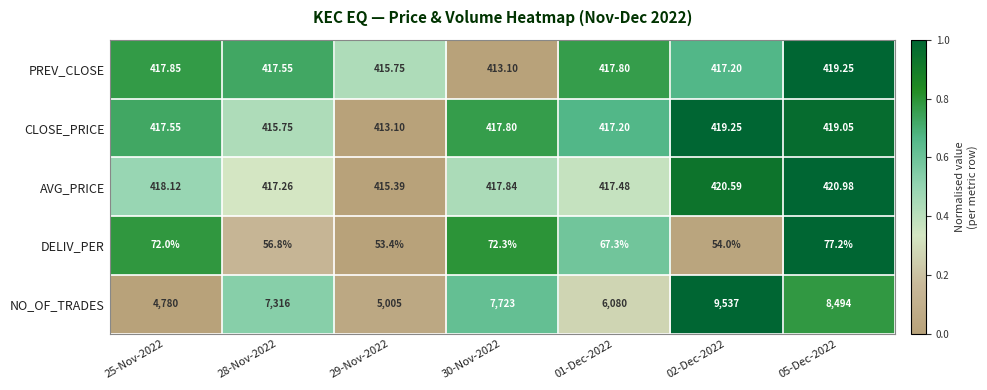

Which series has the largest range (max minus min)?

NO_OF_TRADES